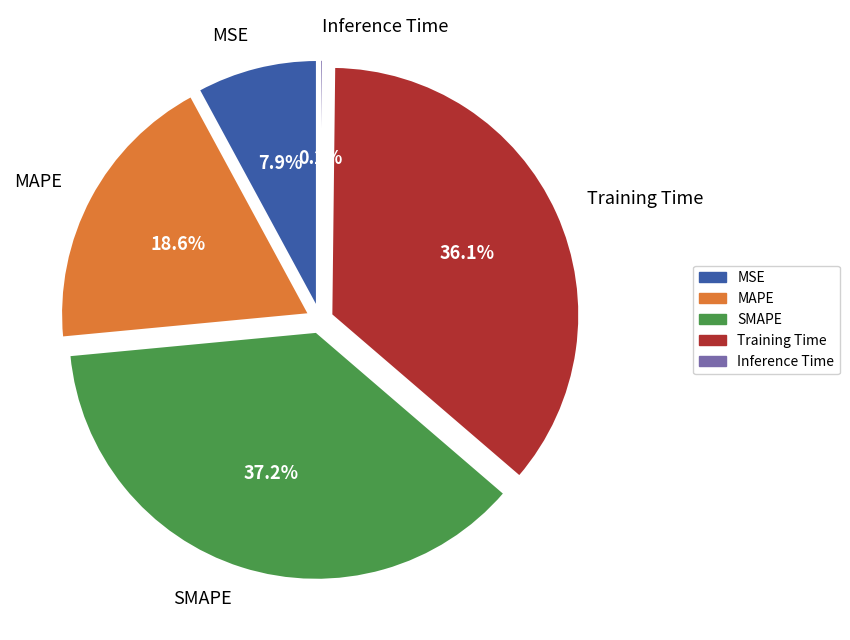

What percentage is the MAPE slice, to the nearest percent?

19%